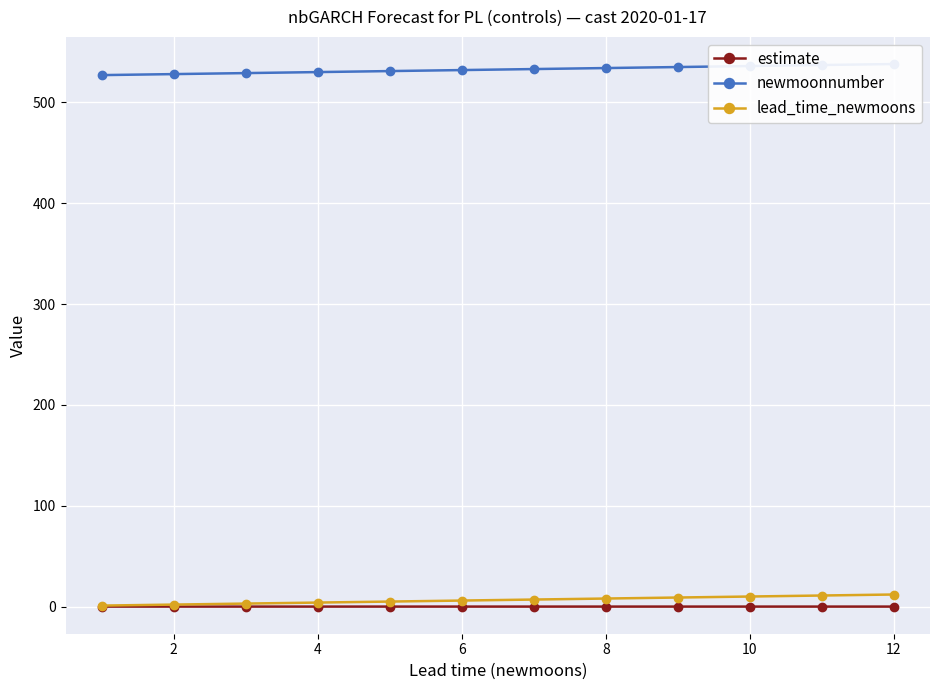

List the series in order of their peak value, lowest first.

estimate, lead_time_newmoons, newmoonnumber